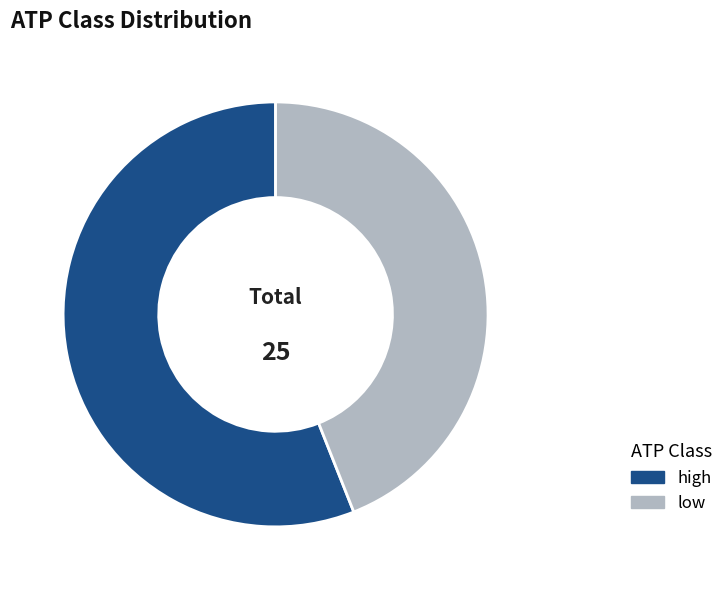

Rank the categories by value from lowest to highest.

low, high